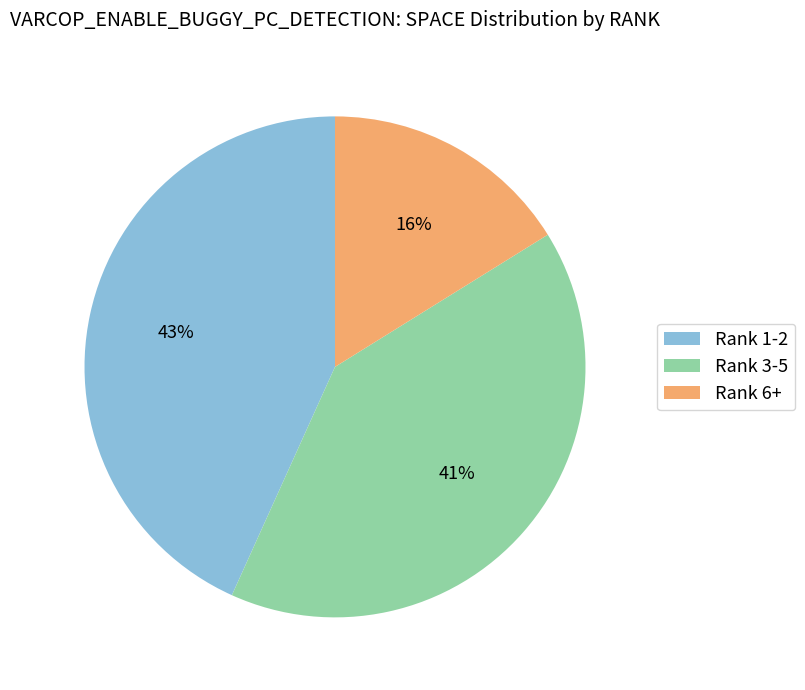

To the nearest percent, what portion does Rank 6+ represent?

16%